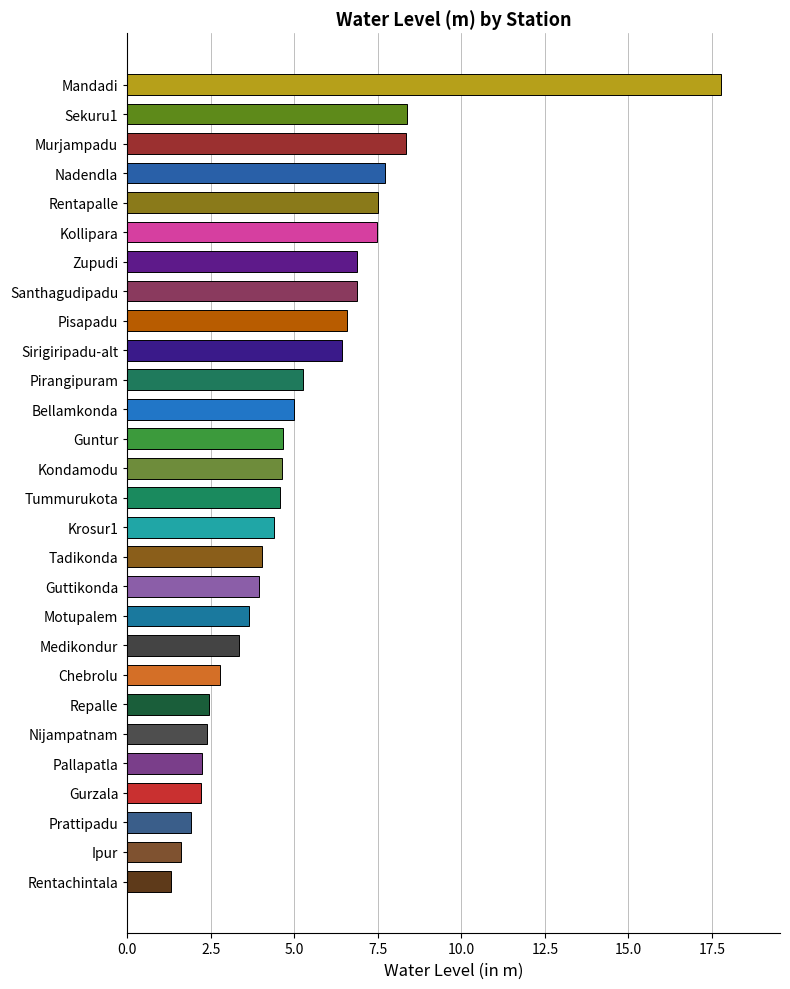

Is it true that the value at Prattipadu is 1.9?

True